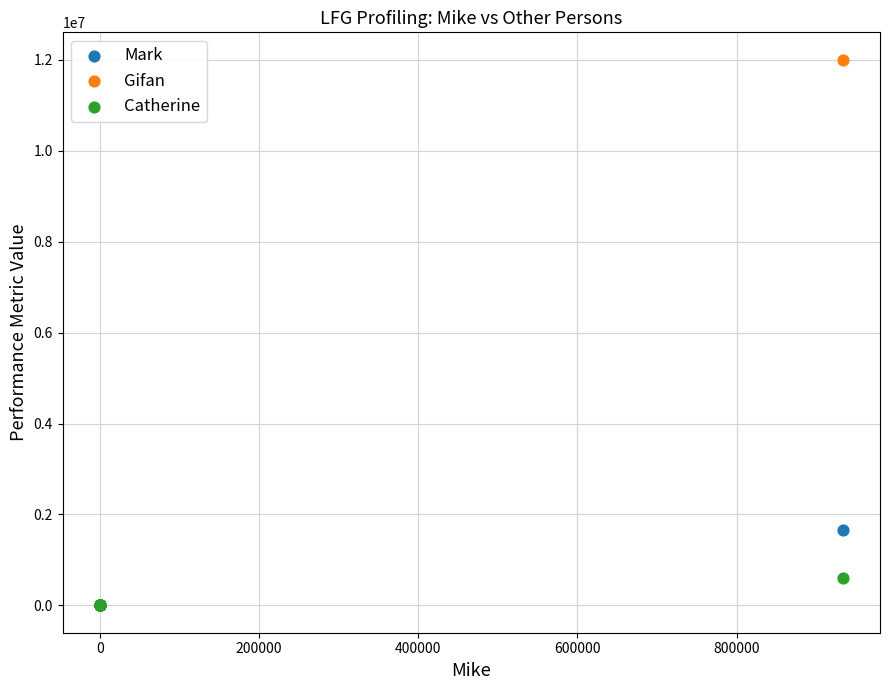

Across all series, what Y value is closest to 6000180?

1666766.7